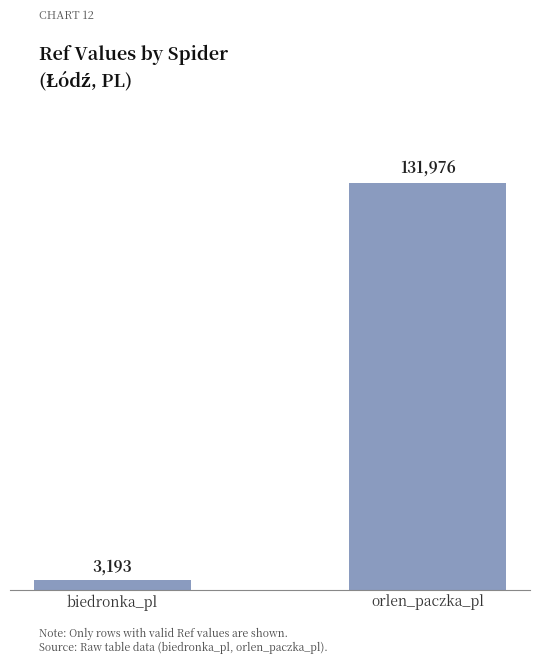

What is the change in value from biedronka_pl to orlen_paczka_pl?

+128783